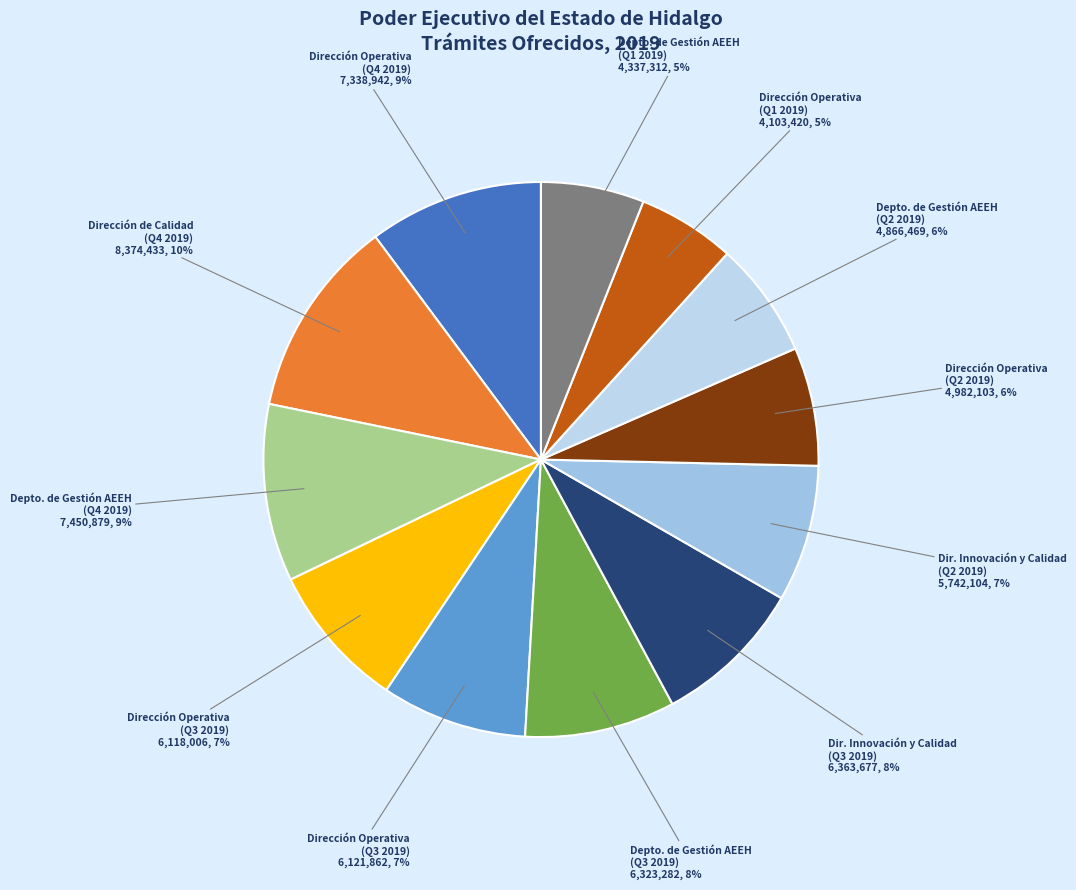

What percentage is NOT represented by 6118006?

91.5%